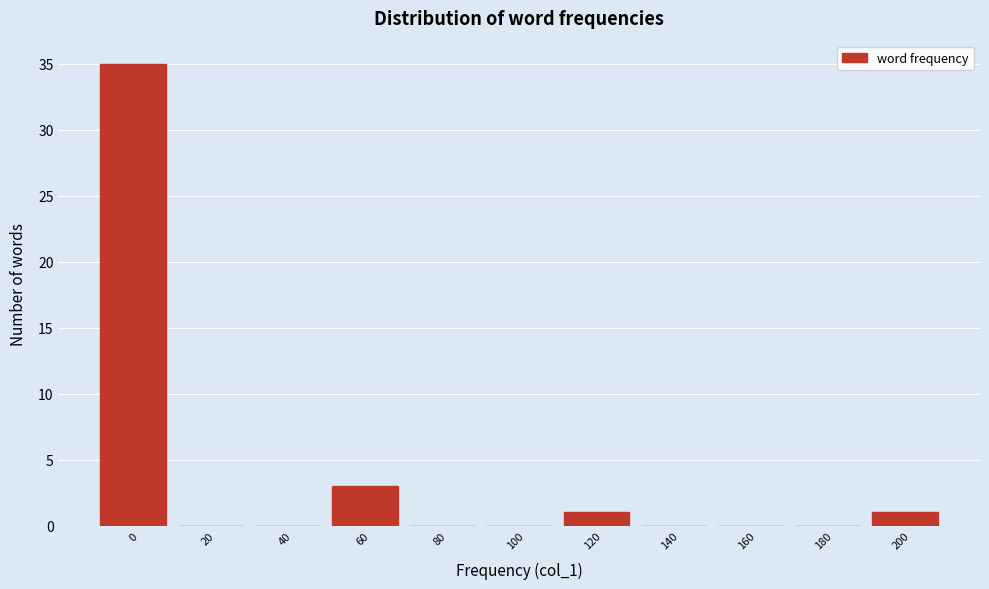

Reading left to right, list all the values displayed in this chart.

0=35	20=0	40=0	60=3	80=0	100=0	120=1	140=0	160=0	180=0	200=1